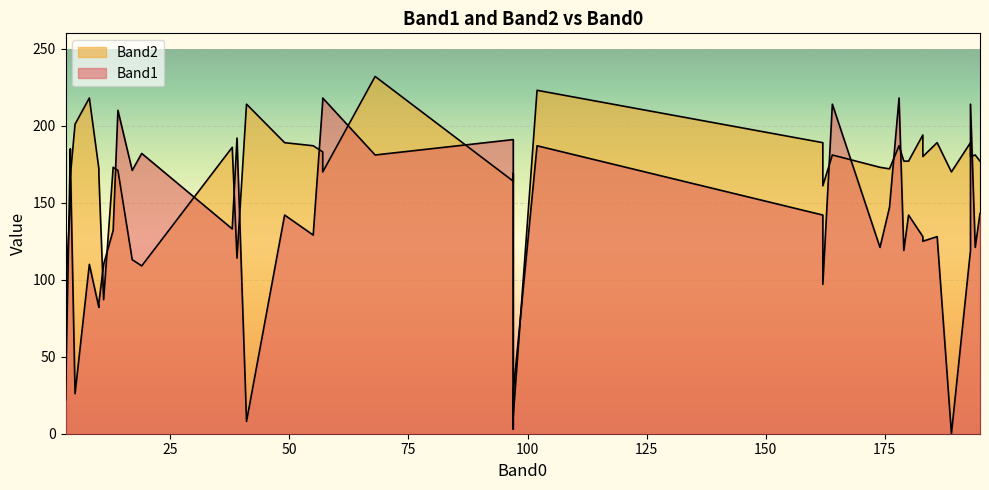

Rank the categories by Band1 value from highest to lowest.

178, 57, 57, 193, 164, 14, 39, 97, 102, 4, 19, 68, 4, 17, 176, 195, 49, 180, 162, 38, 13, 55, 183, 186, 183, 174, 194, 193, 179, 8, 11, 162, 10, 10, 97, 5, 3, 41, 97, 189